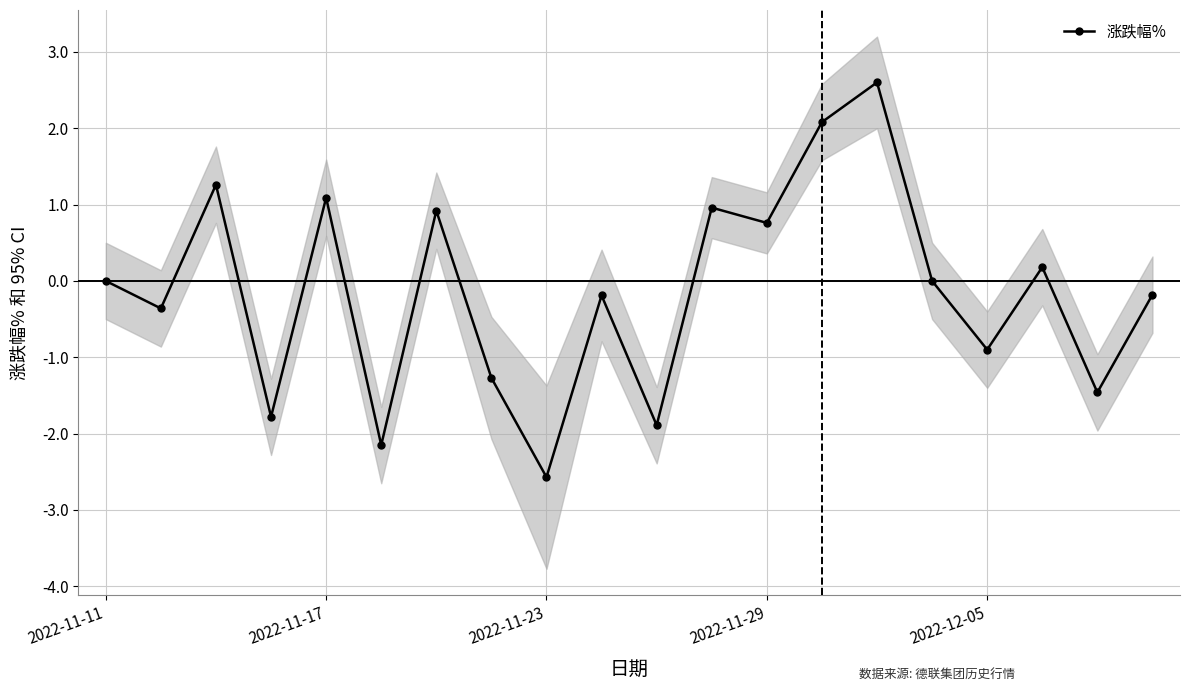

What is the minimum value for 涨跌幅%?

-2.6